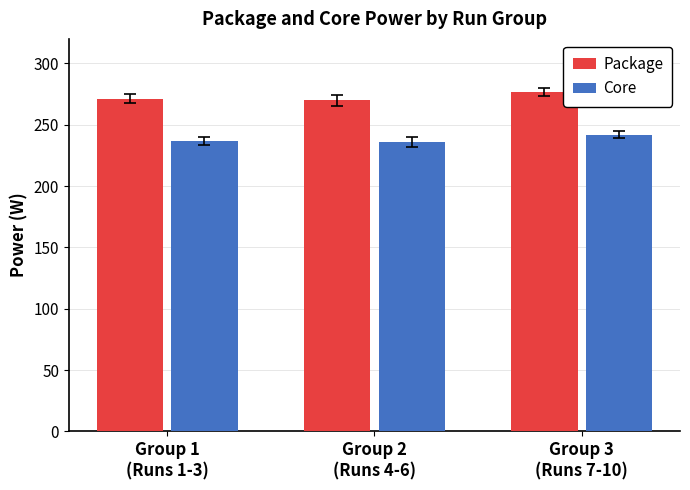

Rank the series by their maximum value, from lowest to highest.

Core, Package